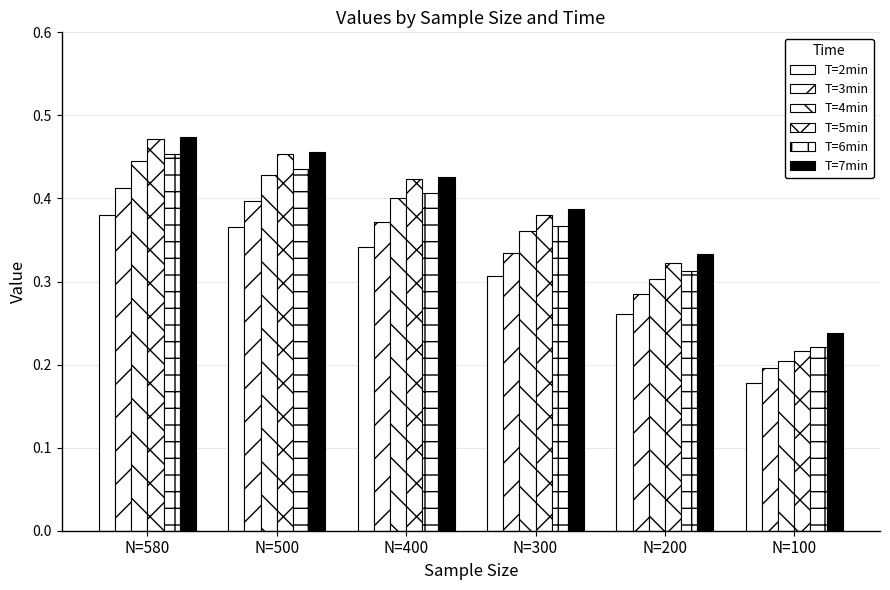

How many groups of bars are there?

6